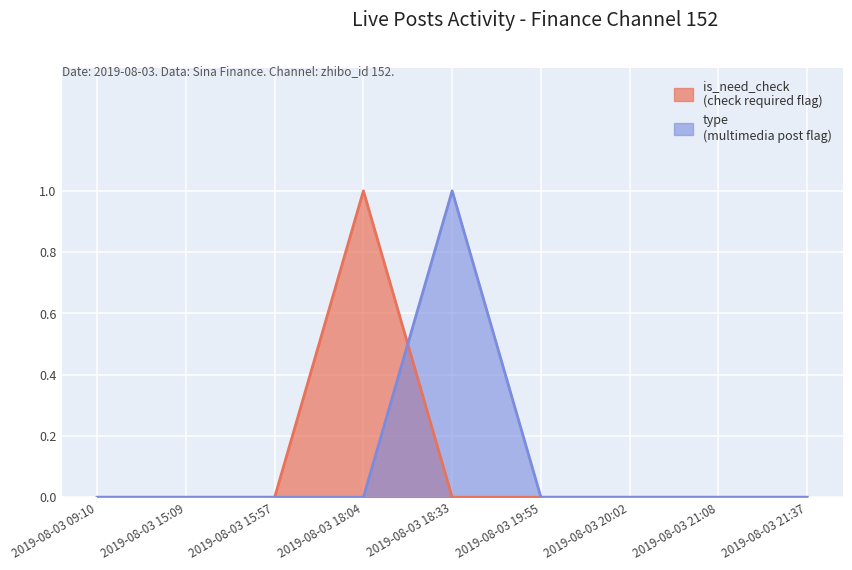

Where do is_need_check and type first cross each other?

2019-08-03 18:04 and 2019-08-03 18:33